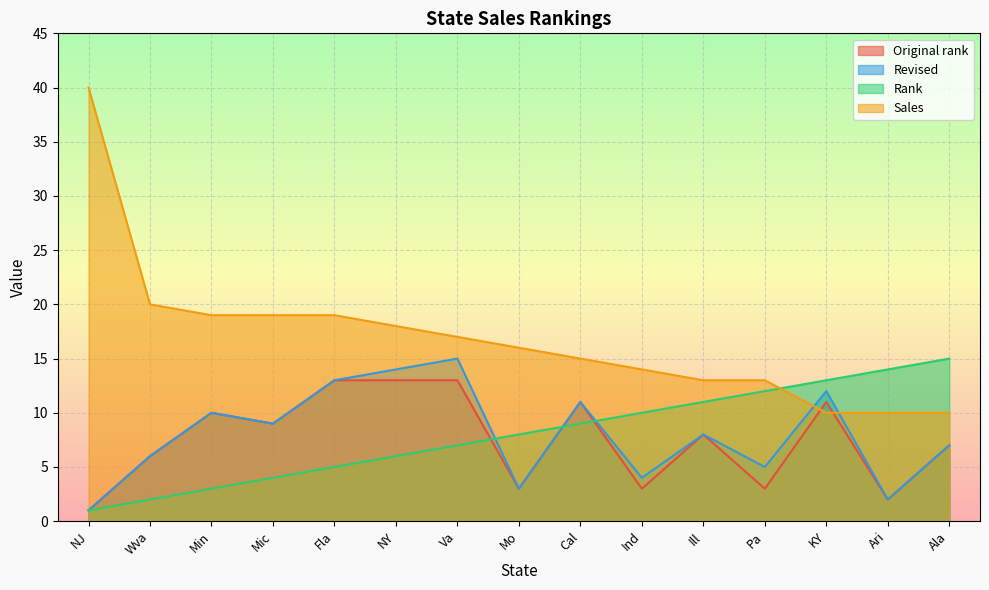

Reading left to right, transcribe all the data shown in this chart.

Original rank: NJ=1	Wva=6	Min=10	Mic=9	Fla=13	NY=13	Va=13	Mo=3	Cal=11	Ind=3	Ill=8	Pa=3	KY=11	Ari=2	Ala=7
Revised: NJ=1	Wva=6	Min=10	Mic=9	Fla=13	NY=14	Va=15	Mo=3	Cal=11	Ind=4	Ill=8	Pa=5	KY=12	Ari=2	Ala=7
Rank: NJ=1	Wva=2	Min=3	Mic=4	Fla=5	NY=6	Va=7	Mo=8	Cal=9	Ind=10	Ill=11	Pa=12	KY=13	Ari=14	Ala=15
Sales: NJ=40	Wva=20	Min=19	Mic=19	Fla=19	NY=18	Va=17	Mo=16	Cal=15	Ind=14	Ill=13	Pa=13	KY=10	Ari=10	Ala=10